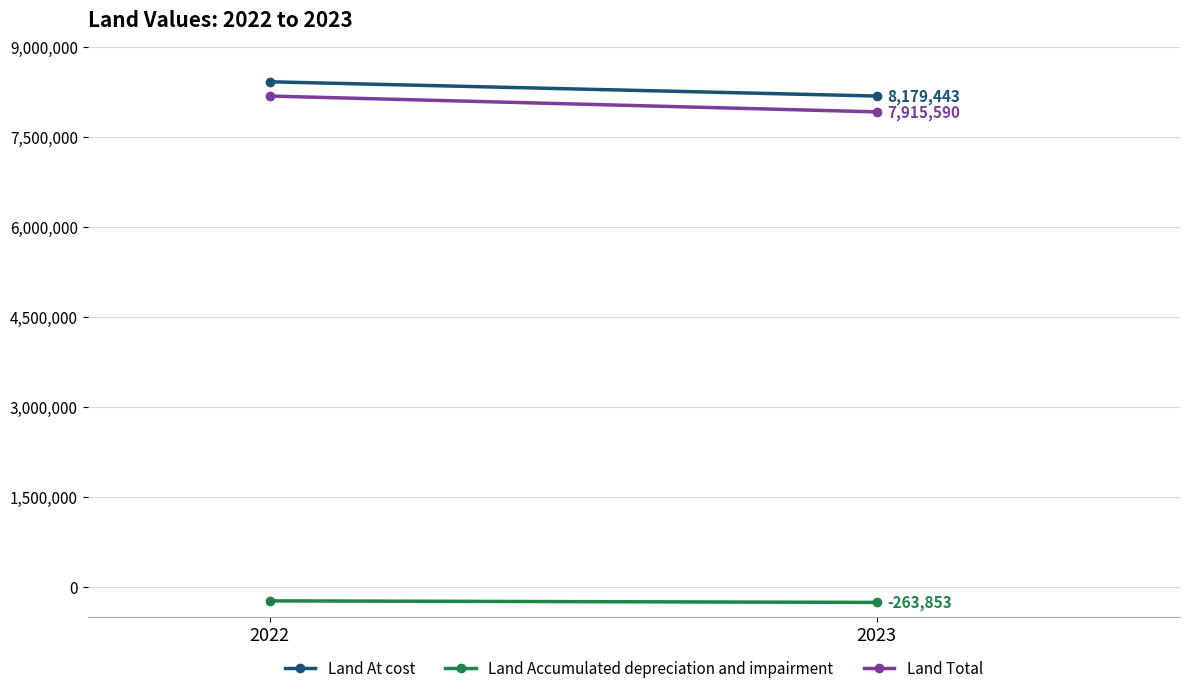

At which category is the sum across all series the highest?

2022